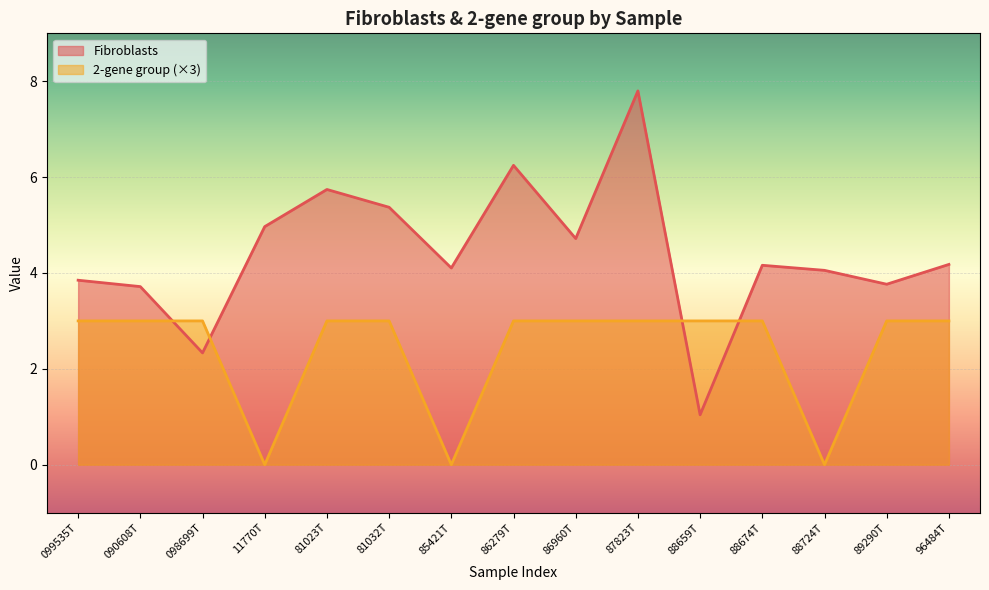

Is it true that 2-gene group equals 3.0 at 89290T?

True